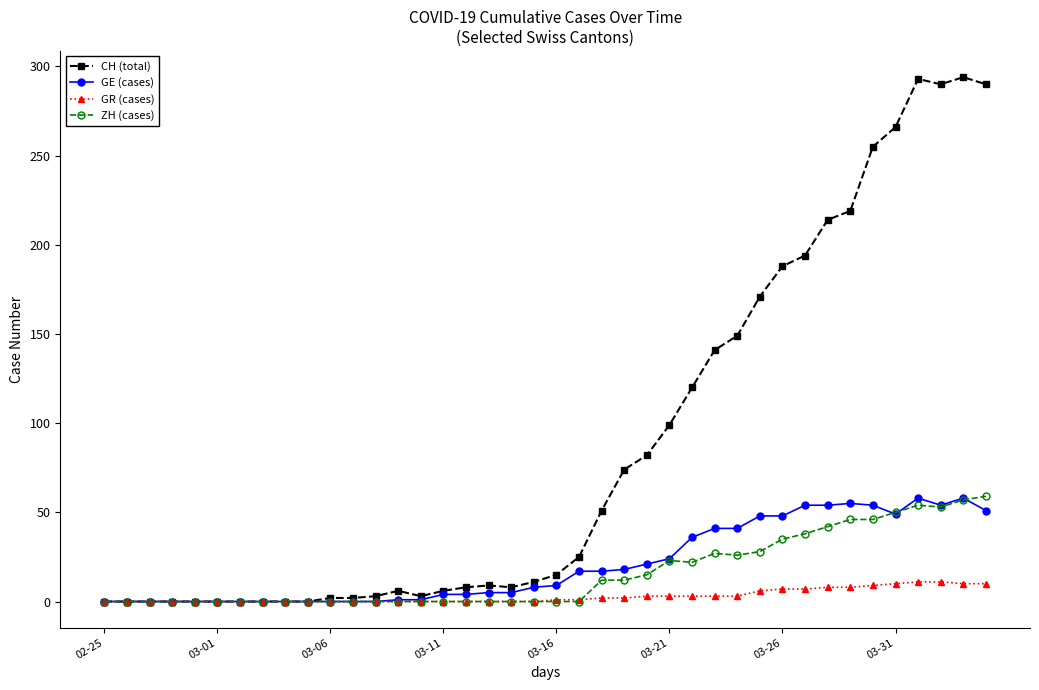

Which series has the widest spread of values?

CH (total)